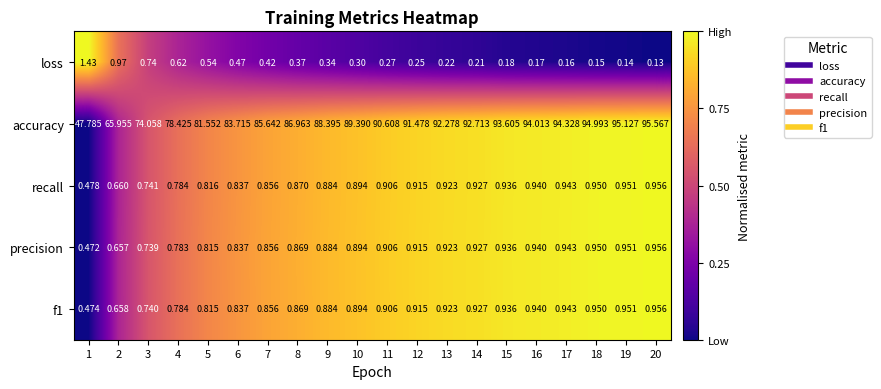

Which series has the largest total across all categories?

accuracy